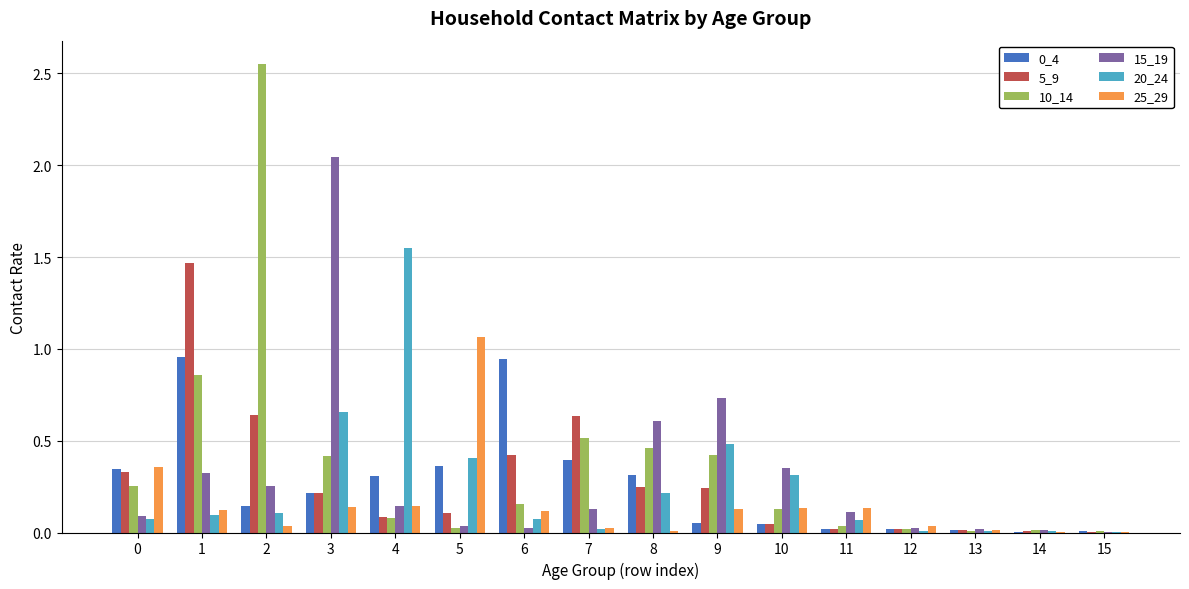

The 25_29 series shows 0.1 at 3. True or false?

True